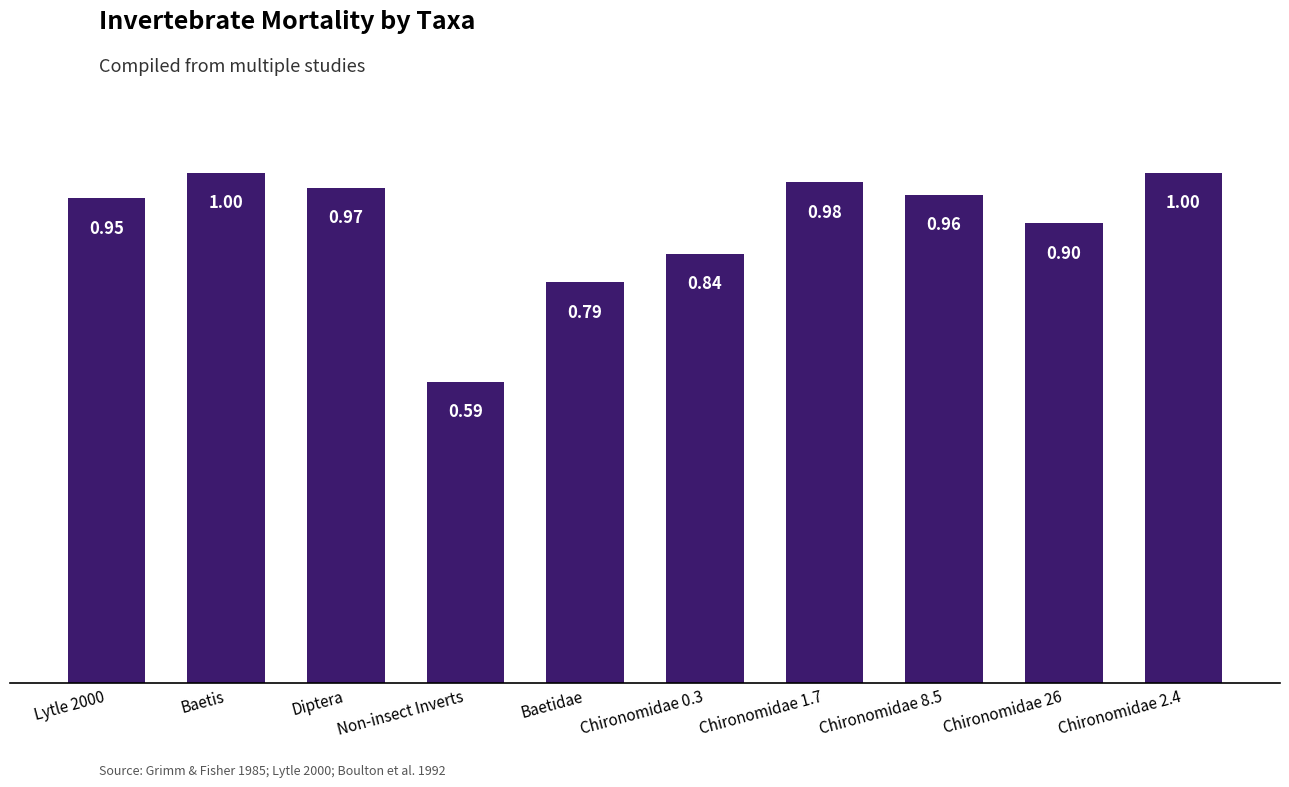

Which label corresponds to the smallest value in the chart?

Non-insect Inverts